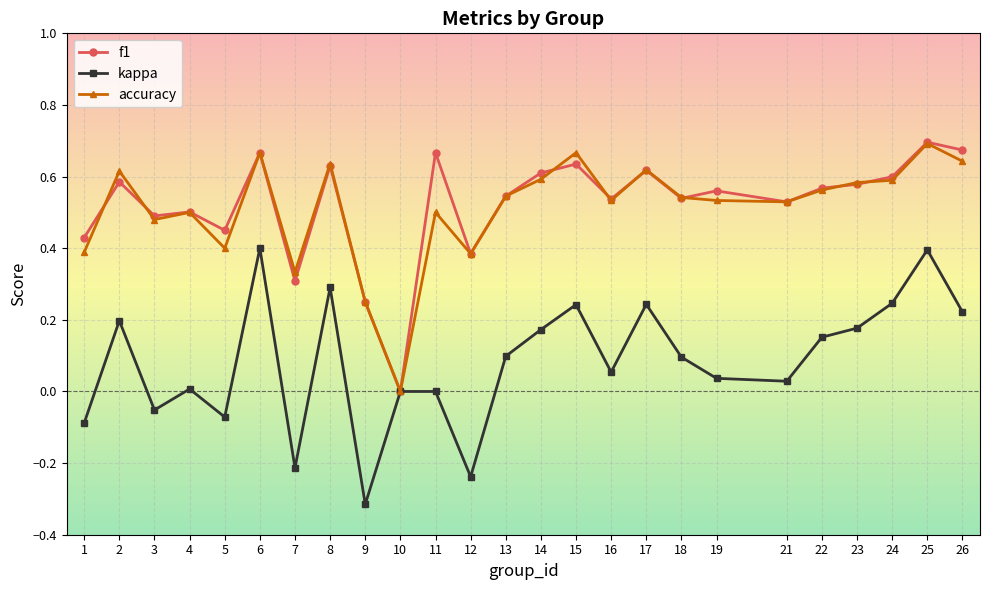

Where is the first local maximum for kappa?

2